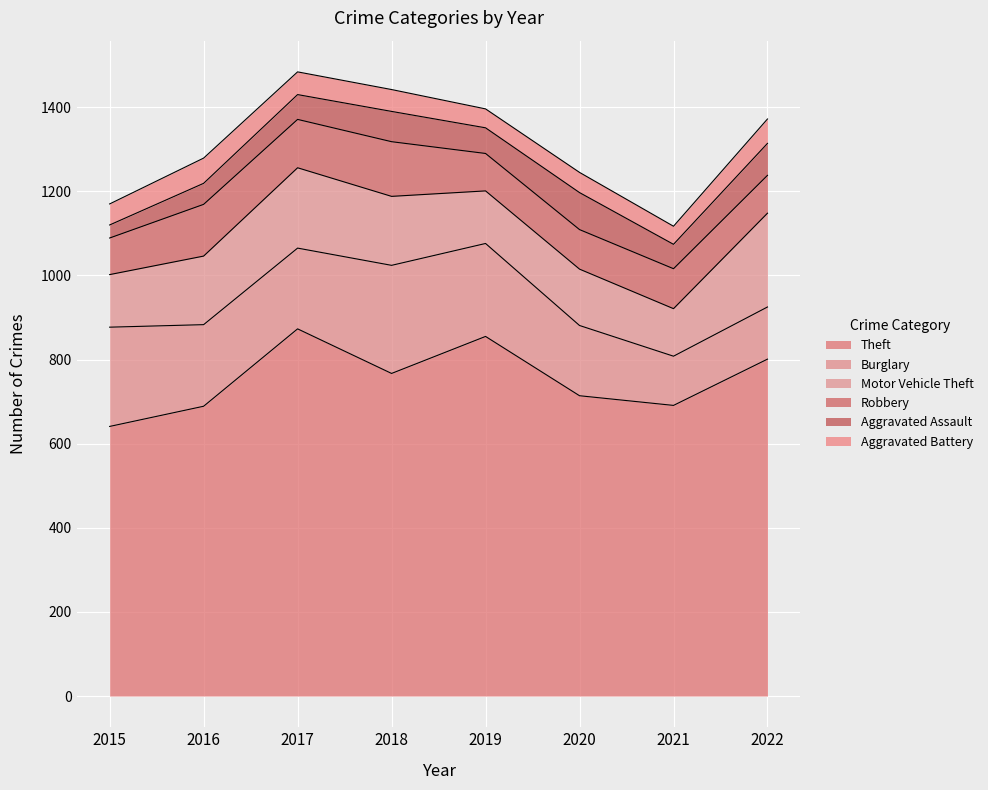

True or false: Motor Vehicle Theft and Aggravated Assault cross at least once.

False